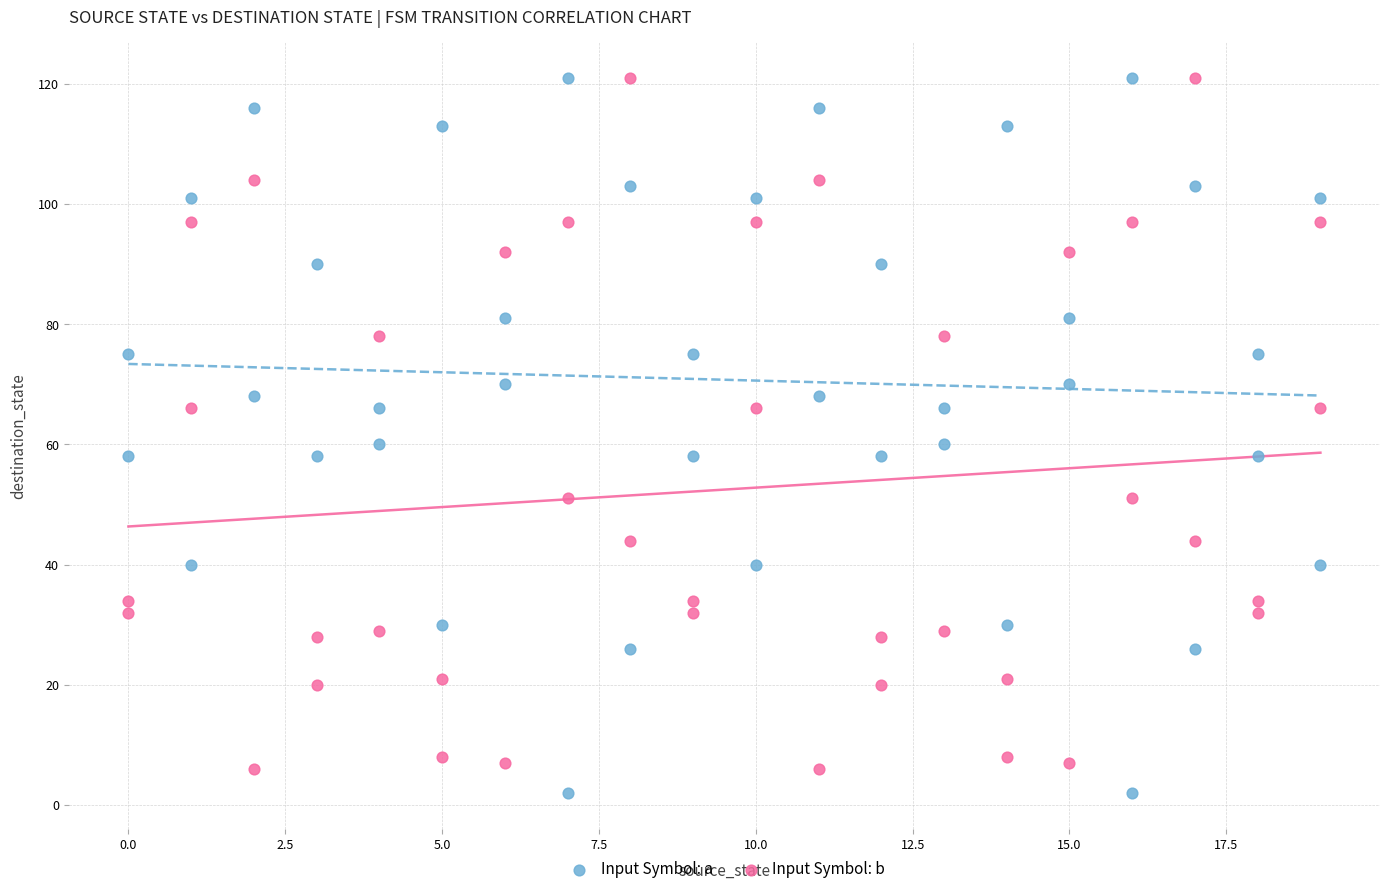

Across all data points, what is the range of X values (max minus min)?

19